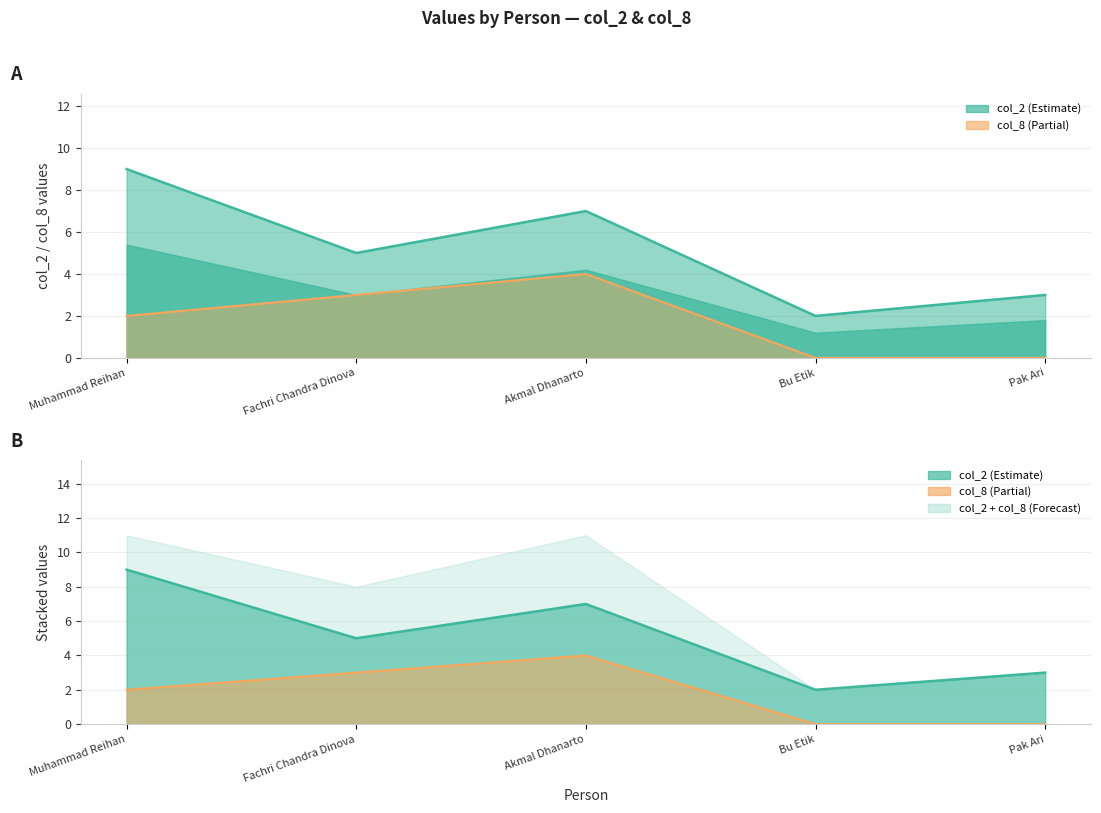

True or false: col_2 has more than 0 points higher than both neighbors.

True